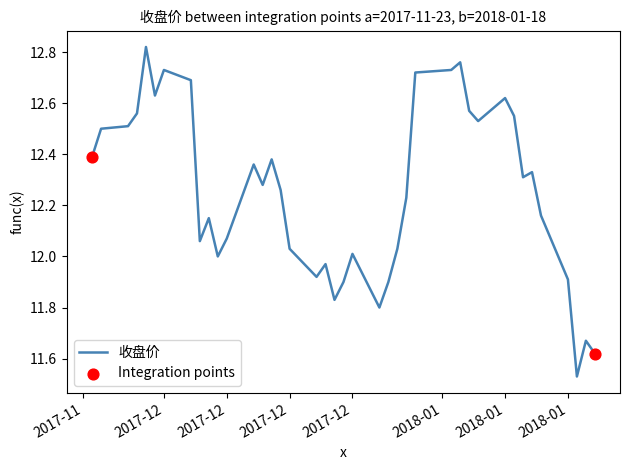

What is the difference between the maximum and minimum values?

1.3